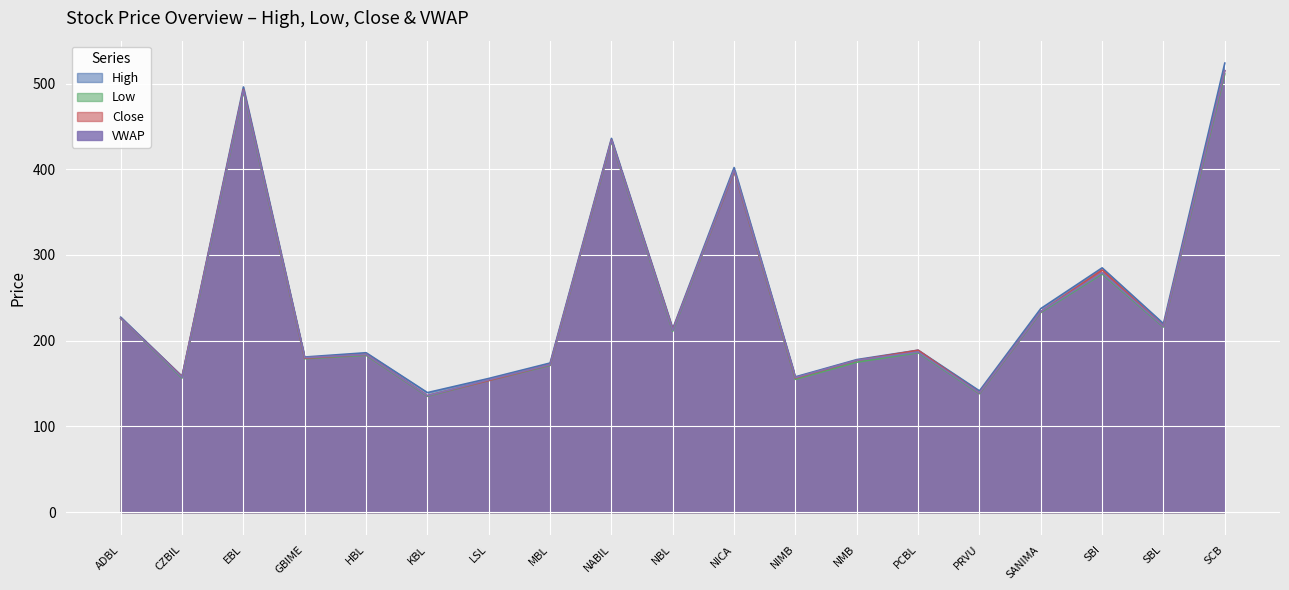

Rank the categories by High value from highest to lowest.

SCB, EBL, NABIL, NICA, SBI, SANIMA, ADBL, SBL, NBL, PCBL, HBL, GBIME, NMB, MBL, CZBIL, NIMB, LSL, PRVU, KBL